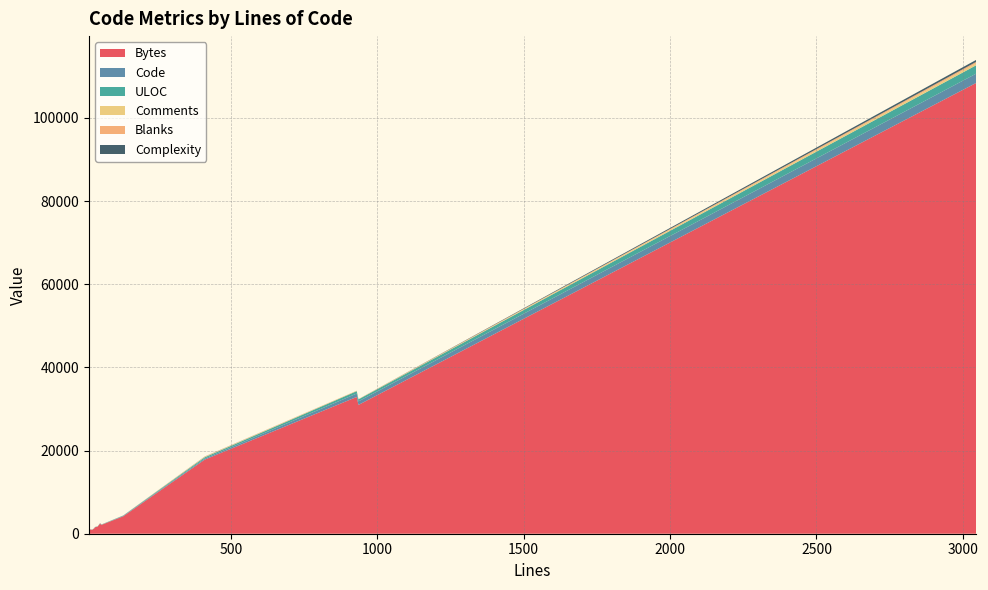

Reading left to right, list all the values displayed in this chart.

Bytes: 930=32893	936=30976	17=1030	59=2140	45=1688	3046=108421	34=1288	54=2481	27=944	56=2230	38=1595	34=1394	15=457	133=4200	411=17819
Code: 930=816	936=851	17=14	59=32	45=19	3046=2237	34=34	54=54	27=27	56=56	38=38	34=34	15=0	133=106	411=252
ULOC: 930=575	936=484	17=15	59=45	45=38	3046=2017	34=35	54=48	27=27	56=57	38=39	34=34	15=10	133=75	411=310
Comments: 930=78	936=65	17=0	59=23	45=23	3046=450	34=0	54=0	27=0	56=0	38=0	34=0	15=15	133=4	411=113
Blanks: 930=36	936=20	17=3	59=4	45=3	3046=359	34=0	54=0	27=0	56=0	38=0	34=0	15=0	133=23	411=46
Complexity: 930=0	936=0	17=0	59=8	45=2	3046=479	34=0	54=0	27=0	56=0	38=0	34=0	15=0	133=4	411=24